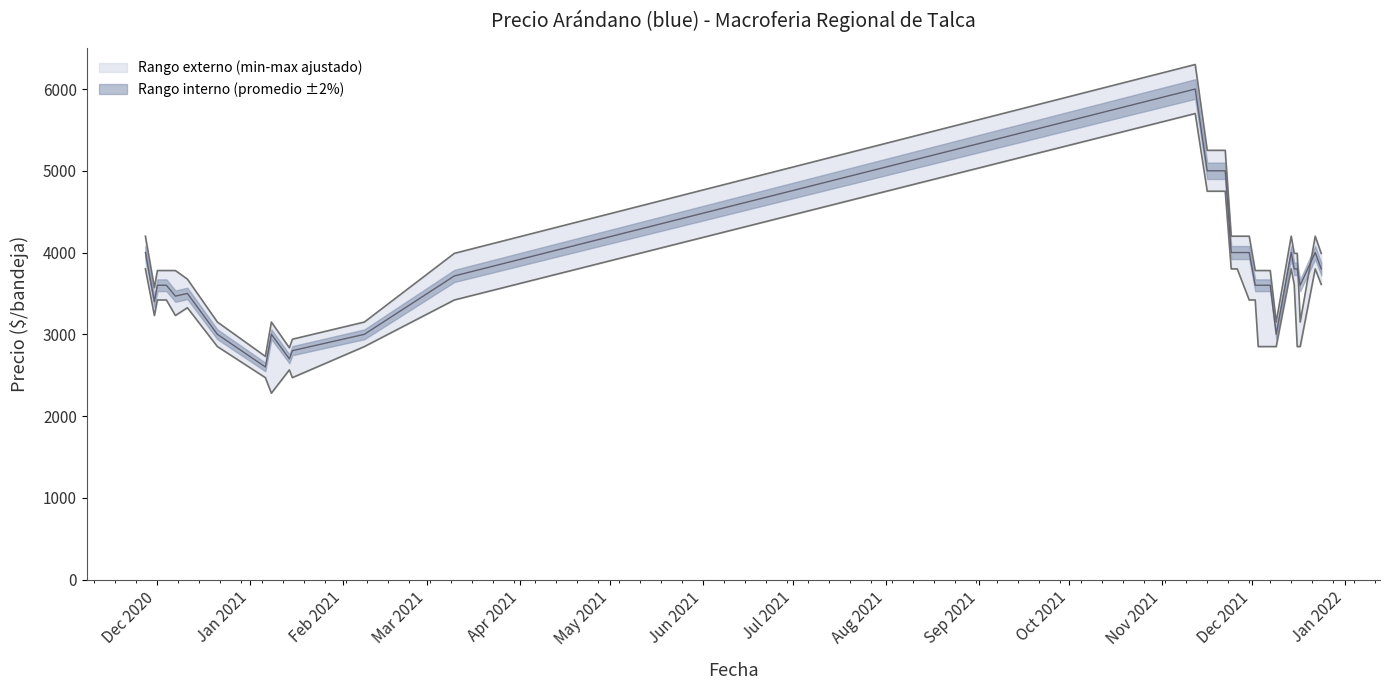

Between 2021-11-12 and 2021-12-15, which is larger?

2021-11-12